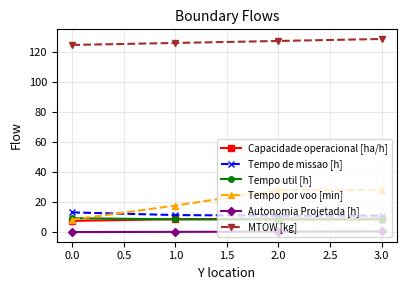

What position from the left is 0.0?

1